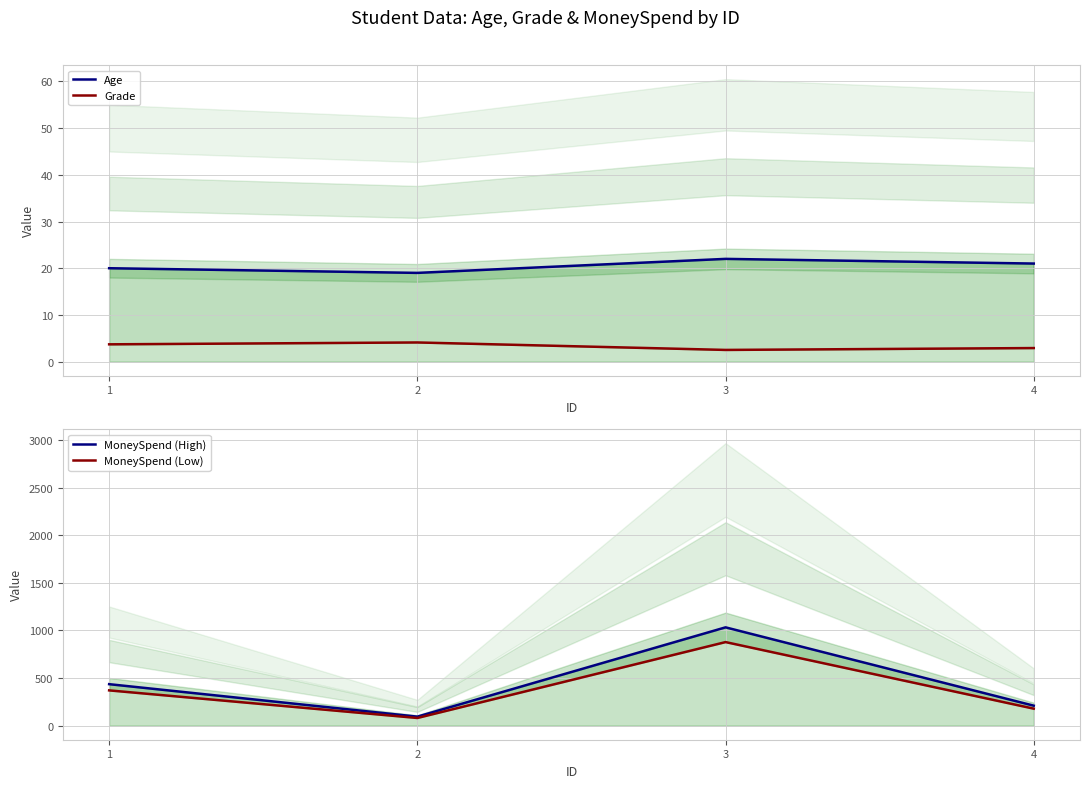

At how many categories does at least one series exceed 422?

2